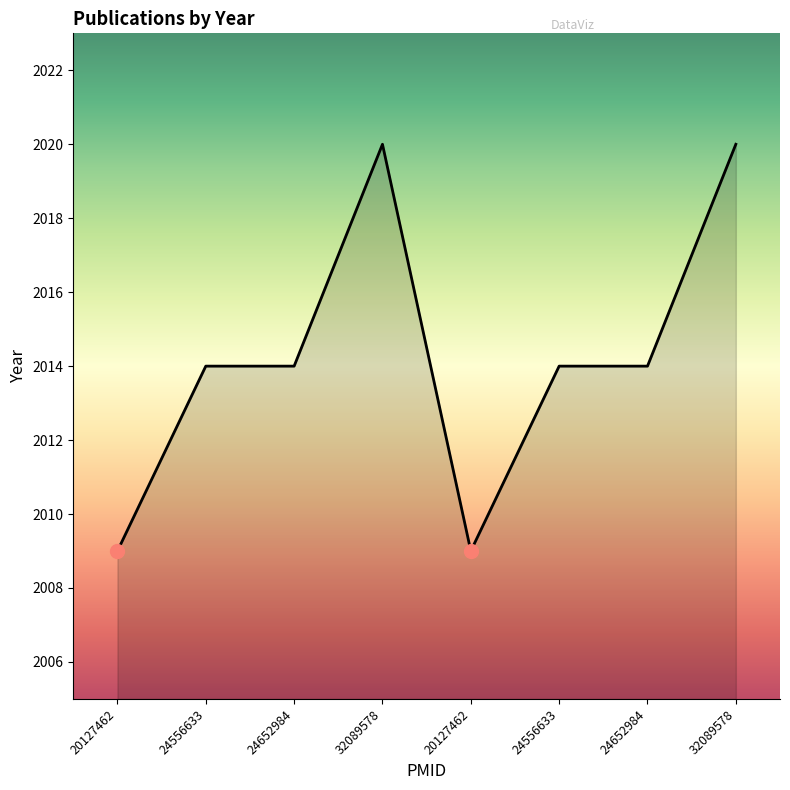

Where is the data nearest to the value 2014?

24556633